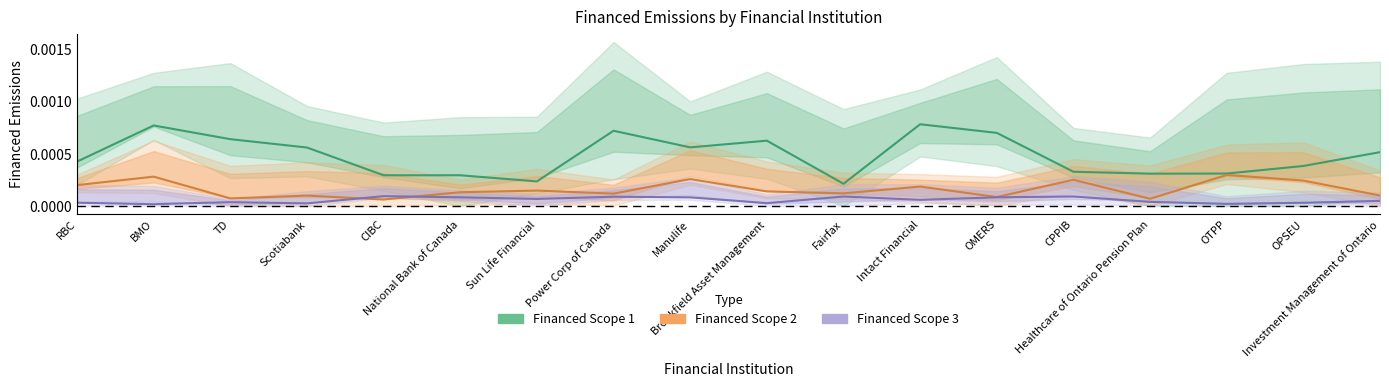

How many lines are shown in the chart?

3